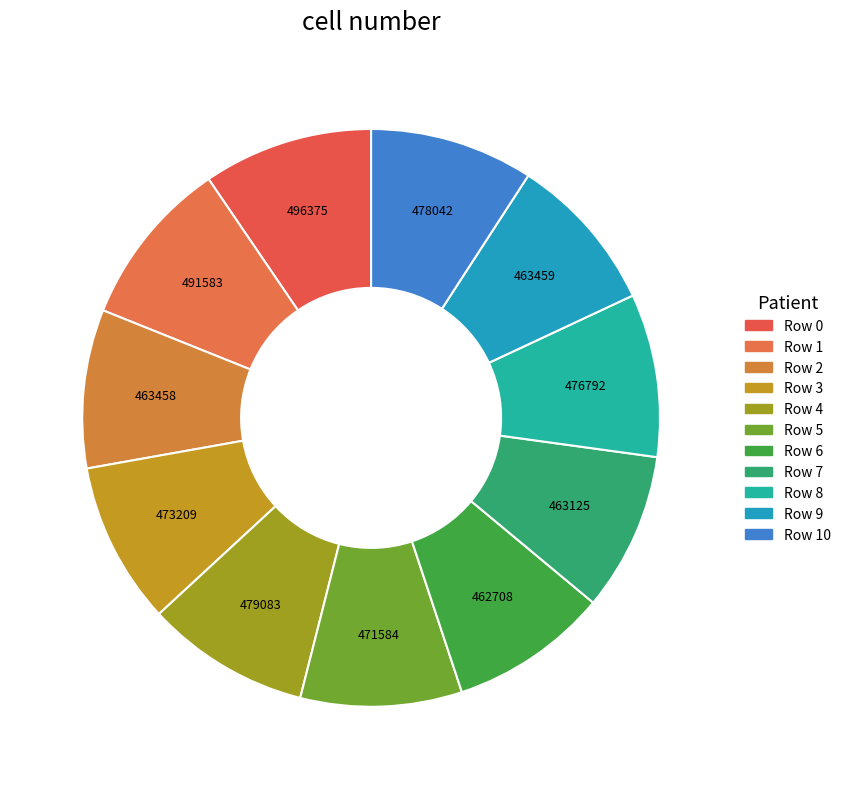

Is there any slice that represents more than half of the pie?

No